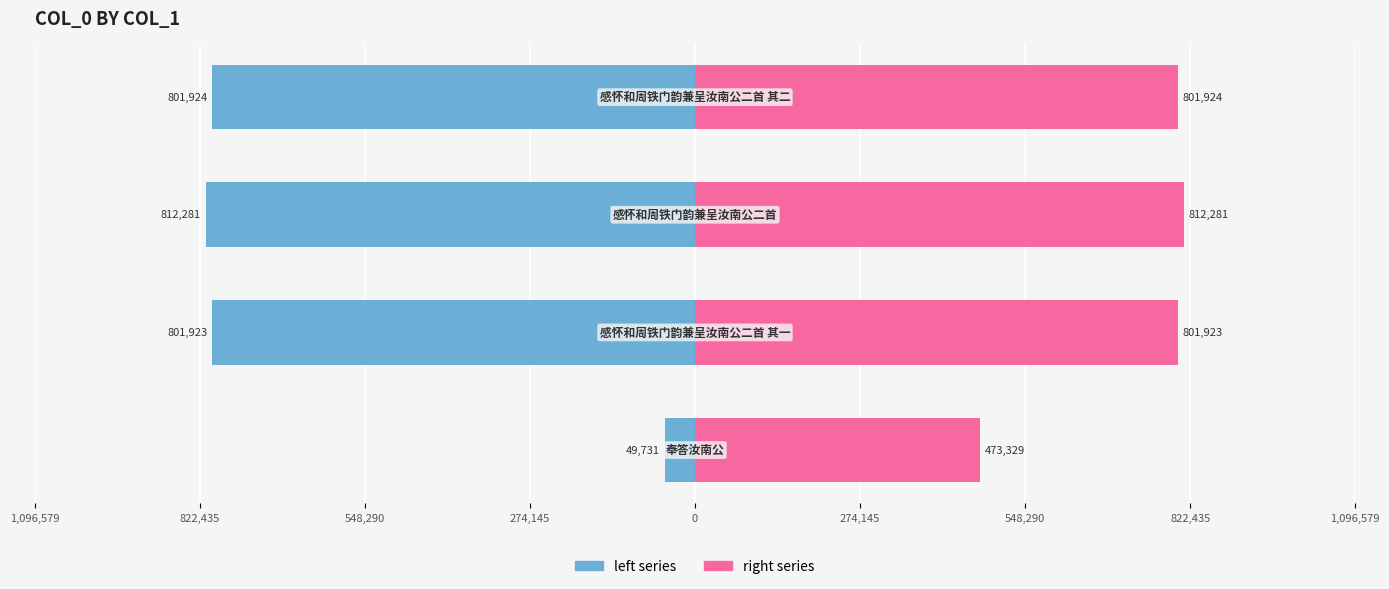

Reading left to right, list all the values displayed in this chart.

left series: -49731	-801923	-812281	-801924
right series: 473329	801923	812281	801924